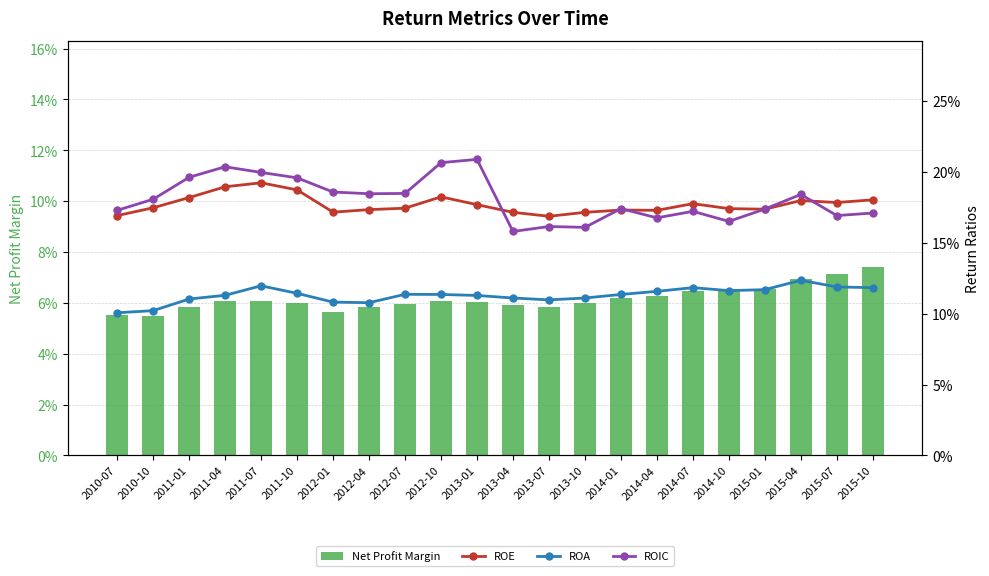

What is the sum of all ROA values?

2.5